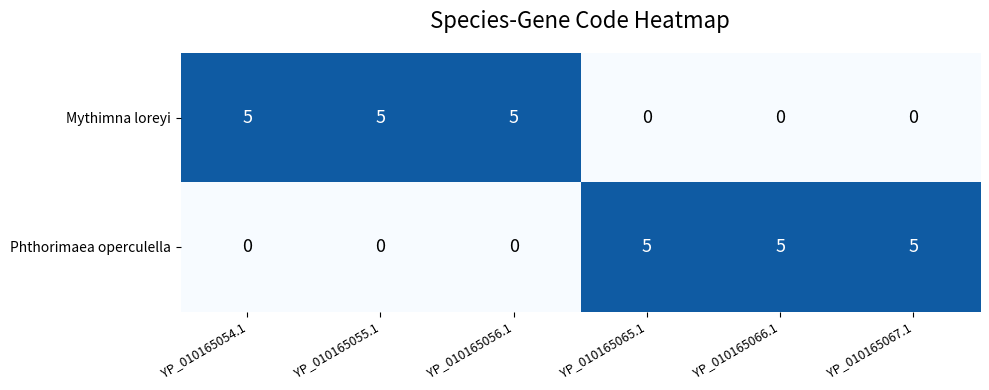

What is the maximum value shown in the chart?

5